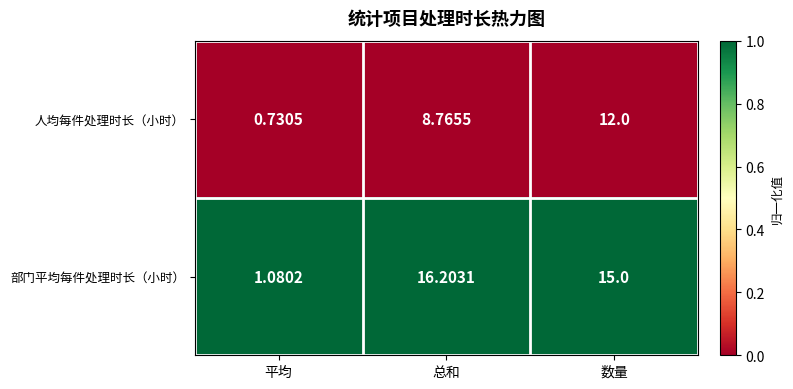

Which series changed the most between 平均 and 总和?

部门平均每件处理时长（小时）